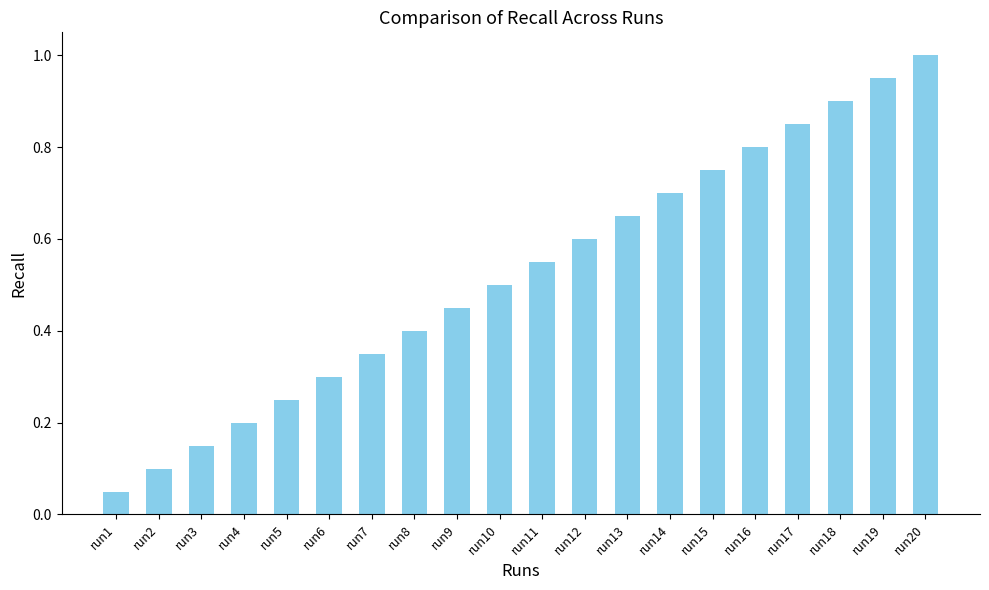

What is the change in value from run5 to run19?

+0.7